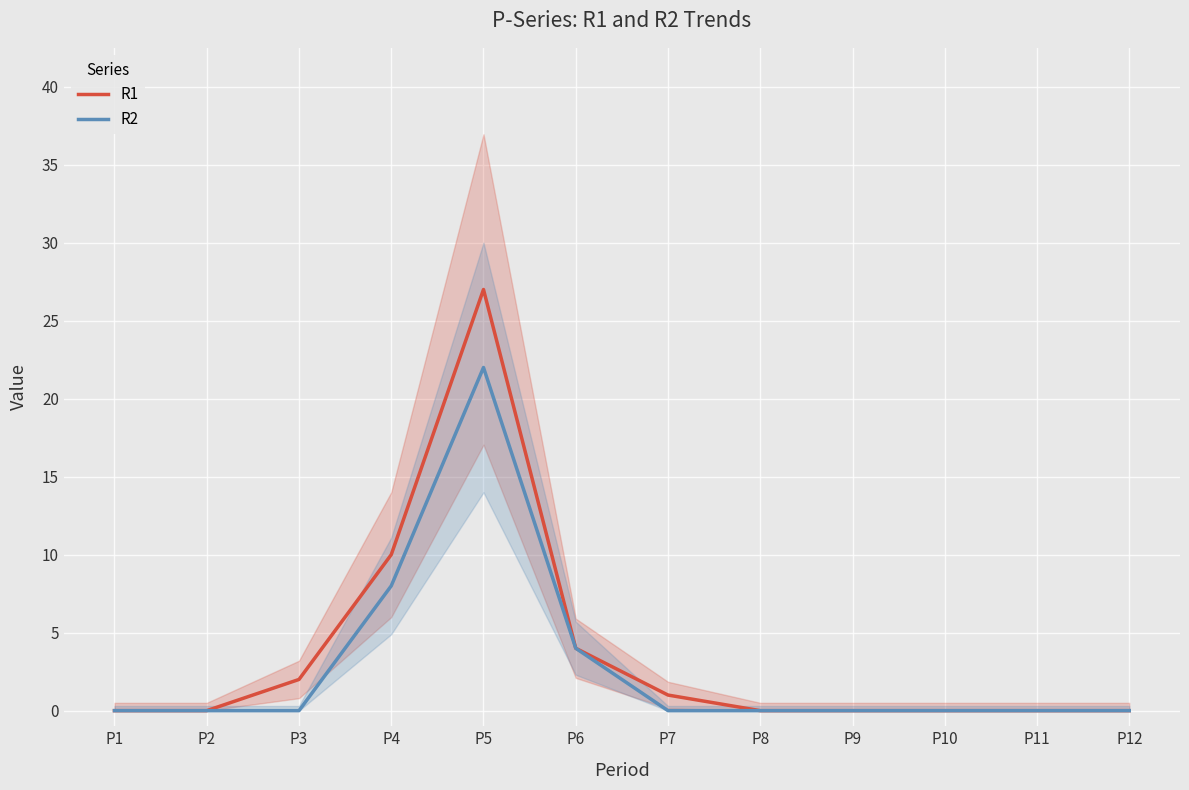

How many lines are shown in the chart?

2